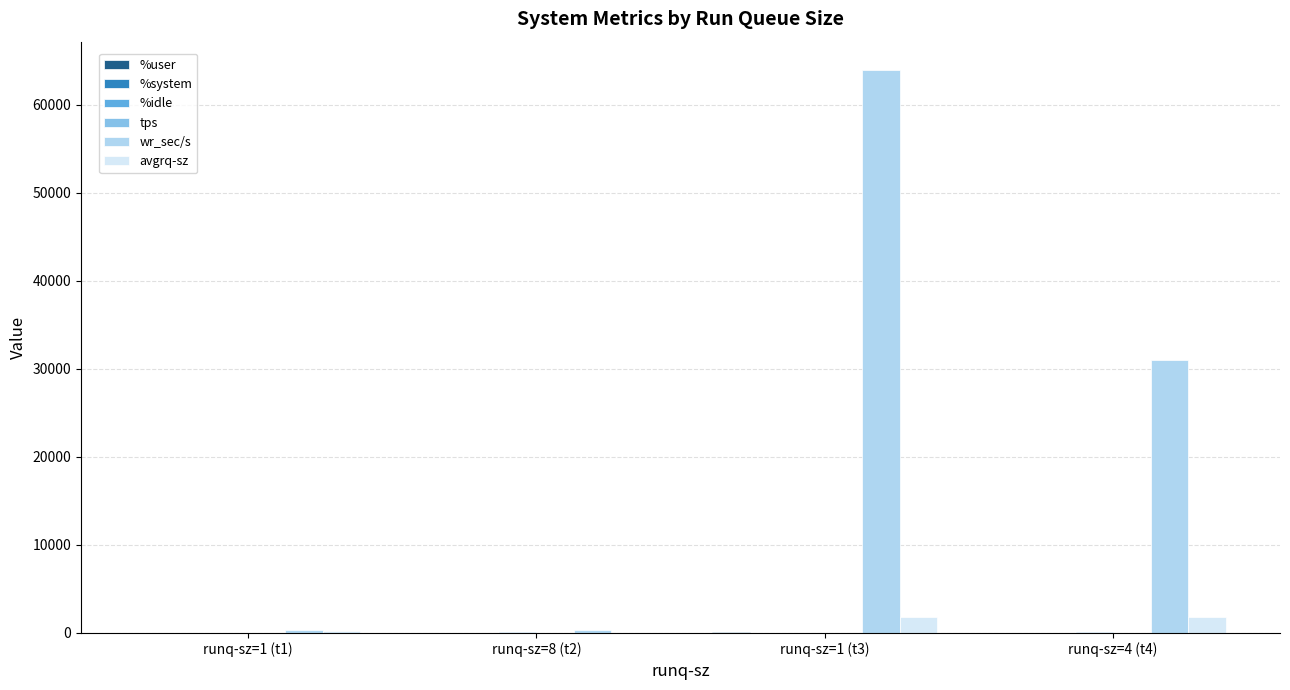

At which category is the sum across all series the highest?

runq-sz=1 (t3)